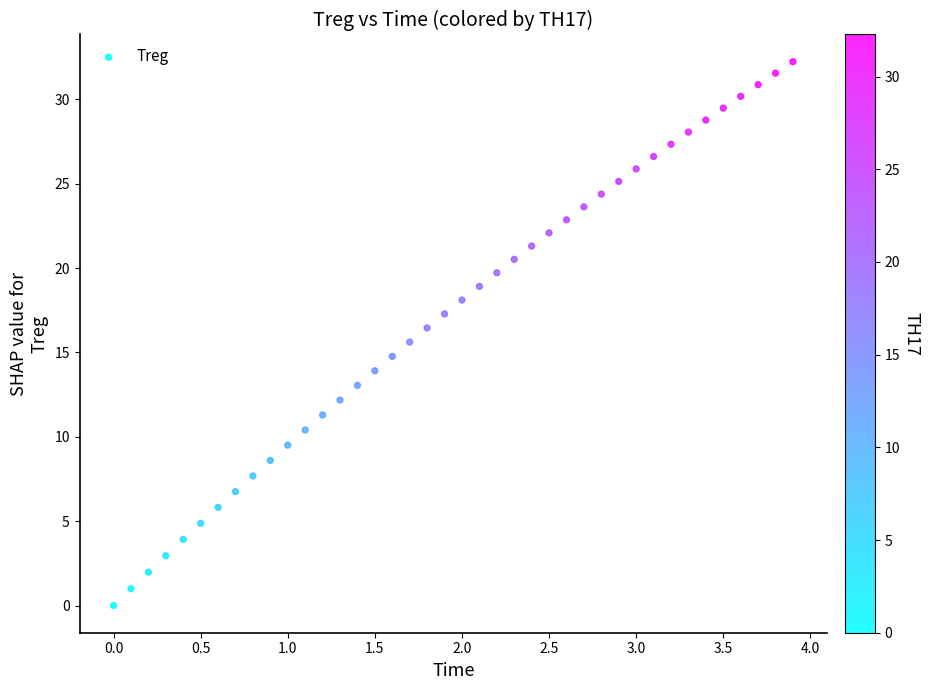

What is the range of X values (max minus min)?

3.9